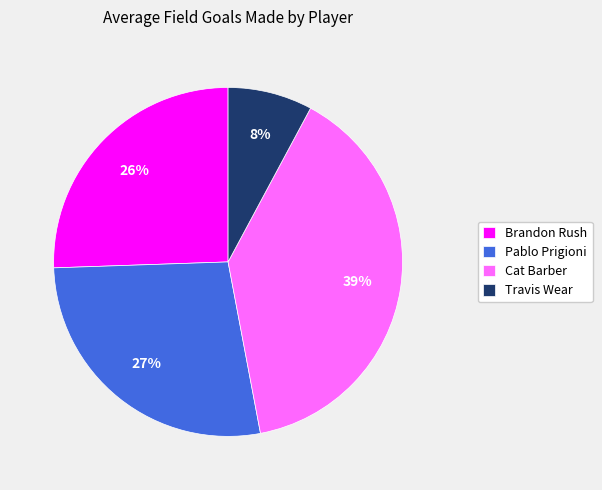

Does Pablo Prigioni represent more than half of the total?

No